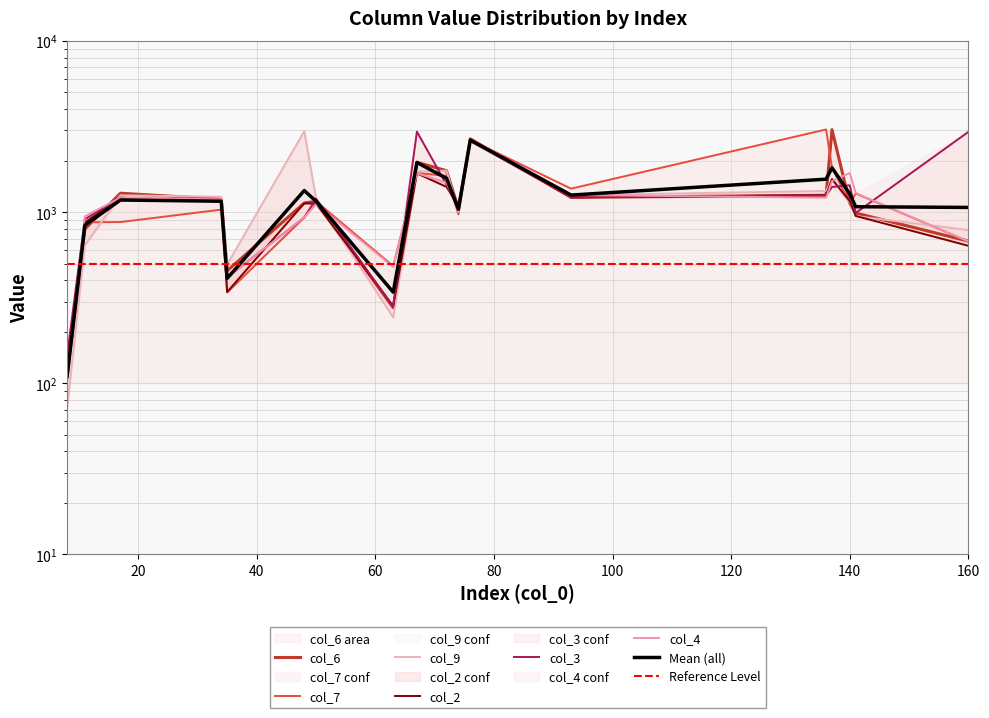

How many times do col_6 and col_2 cross each other?

10